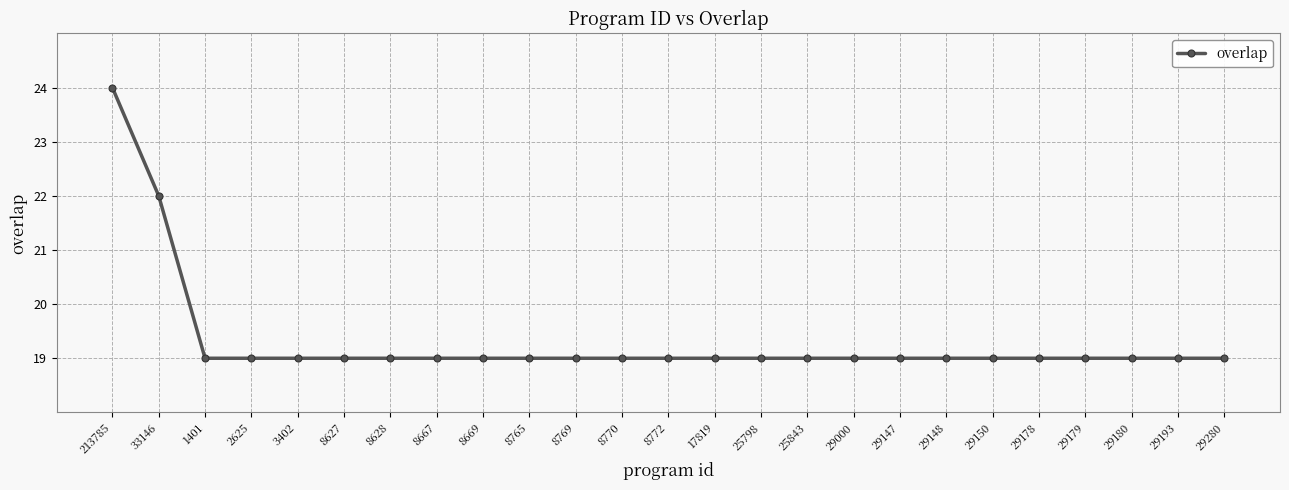

Which label corresponds to the largest value in the chart?

213785